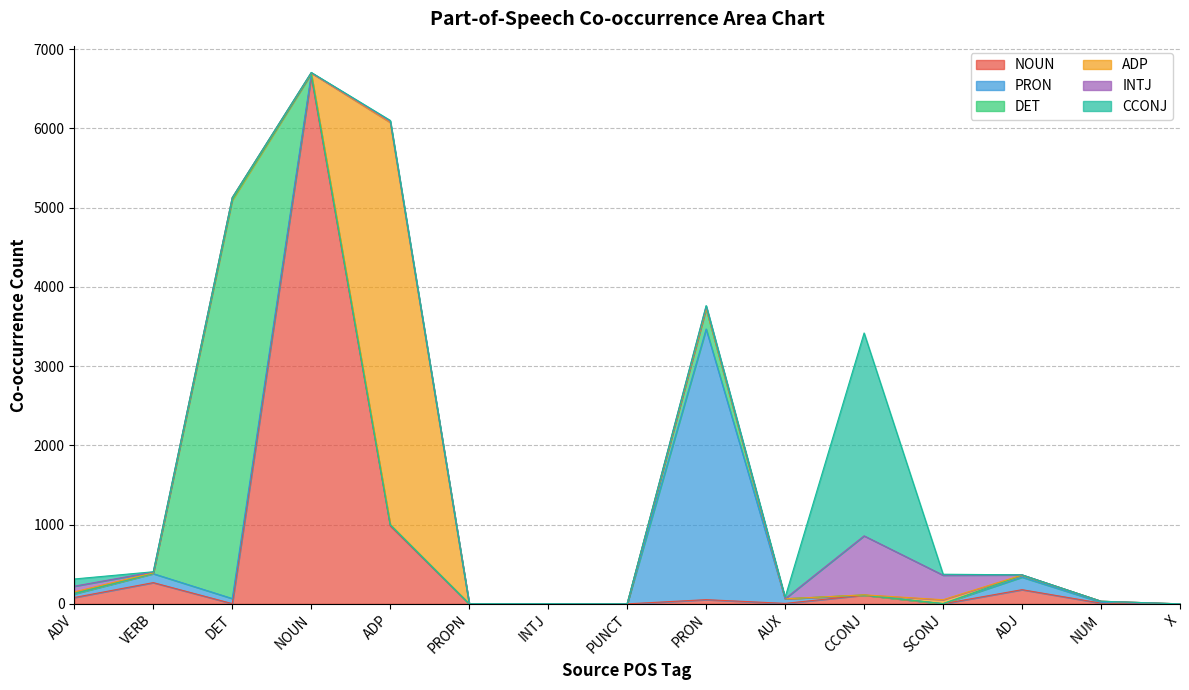

Reading left to right, what are all the values shown in this chart?

NOUN: 80	268	3	6655	985	0	0	0	53	6	110	1	179	9	0
PRON: 46	113	64	29	12	1	0	0	3415	58	1	2	158	12	0
DET: 7	4	5027	5	3	0	0	0	256	0	1	0	24	12	0
ADP: 18	7	32	10	5075	0	0	0	8	0	2	49	3	0	0
INTJ: 72	10	0	3	16	0	2	0	23	1	744	310	2	0	0
CCONJ: 91	3	0	4	10	1	0	1	9	18	2560	12	0	0	0